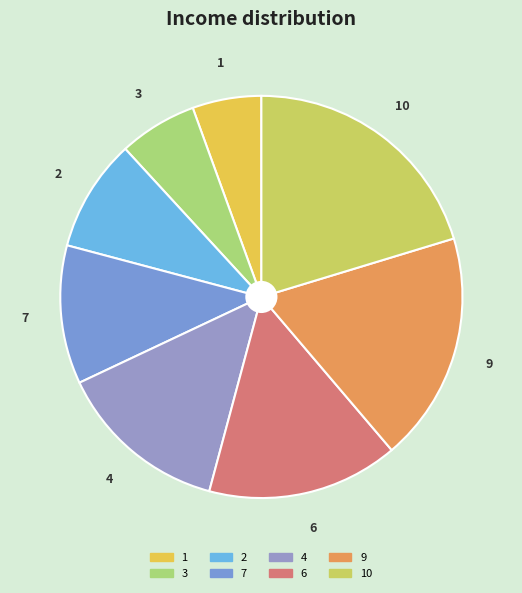

Does 7 represent more than half of the total?

No